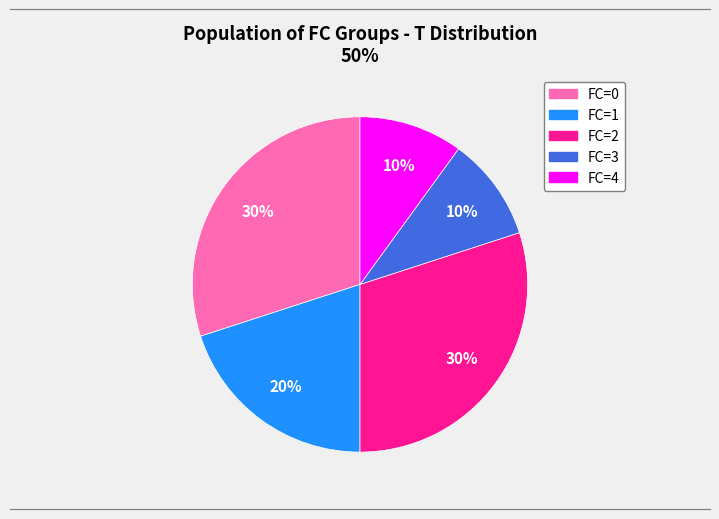

To the nearest percent, what is the average slice percentage?

20%